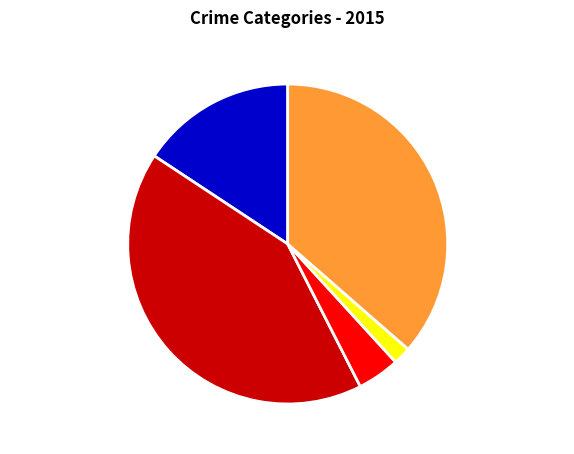

Is there a majority slice in this chart?

No